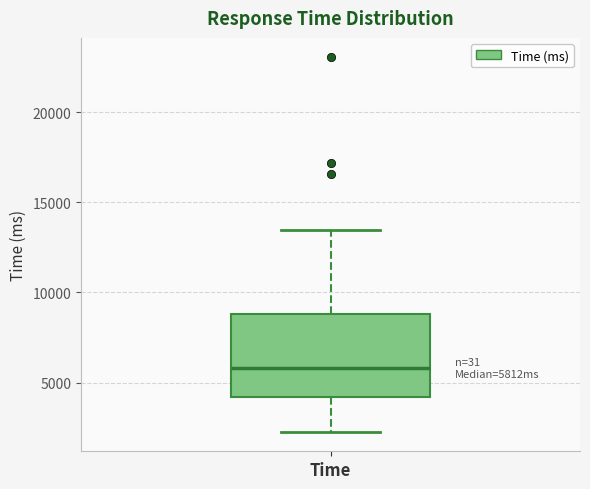

Read this box plot against the y-axis: the position of the median line, the range covered by the box, and the ends of both whiskers. The values are not printed on the chart, so give them approximately, as read against the axis.

median 6000, box 4000 to 9000, whiskers 2000 to 13500